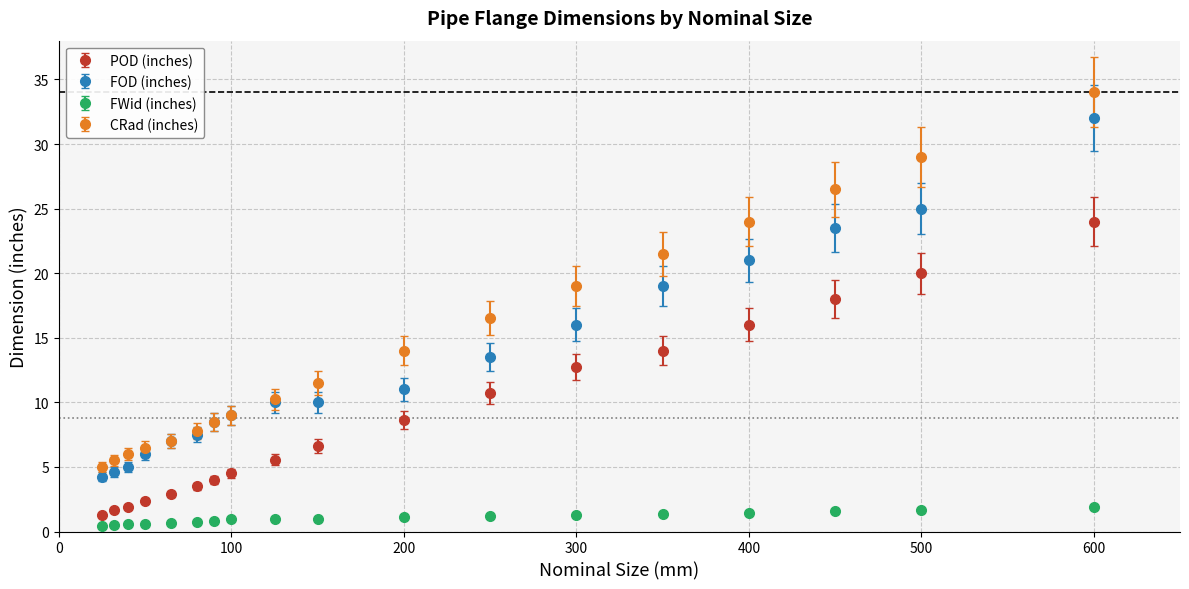

What are all the series names shown in the legend?

POD (inches), FOD (inches), FWid (inches), CRad (inches)